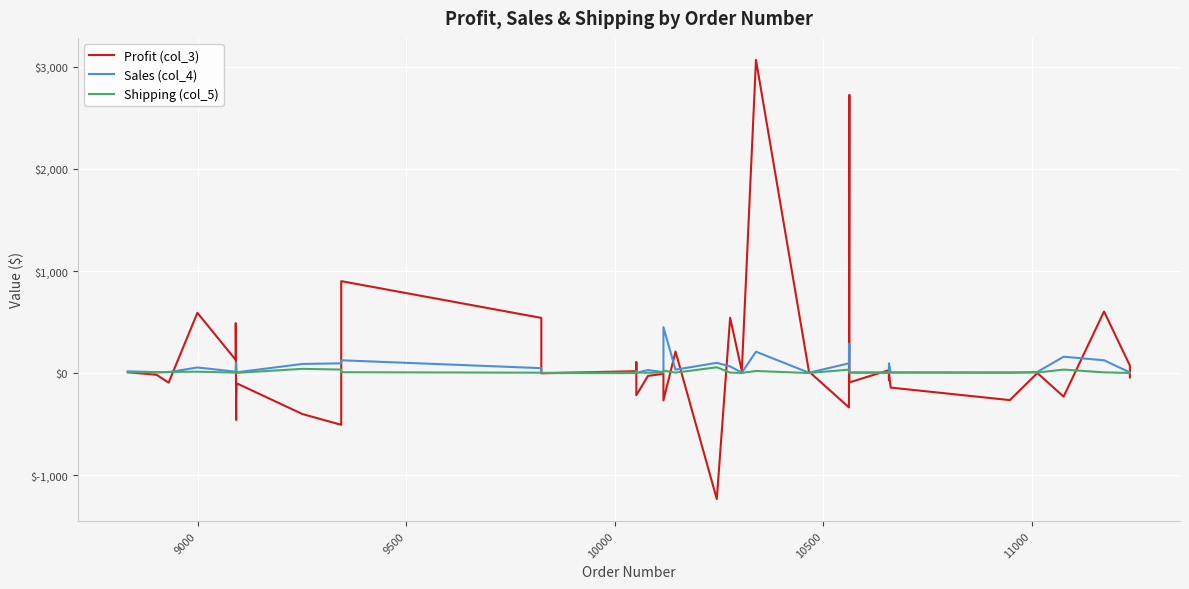

What is the average value of the Shipping (col_5) series?

11.9